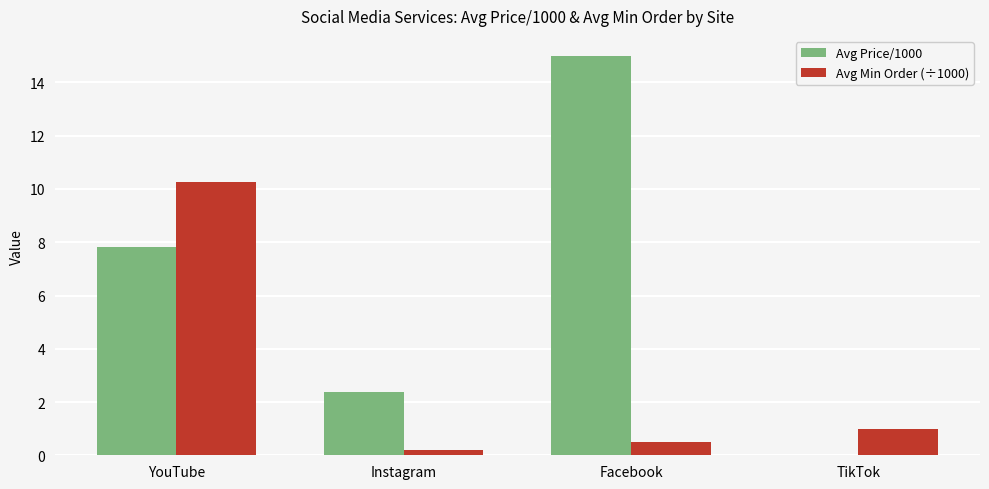

The value of Avg Price/1000 at YouTube is 13.0. True or false?

False